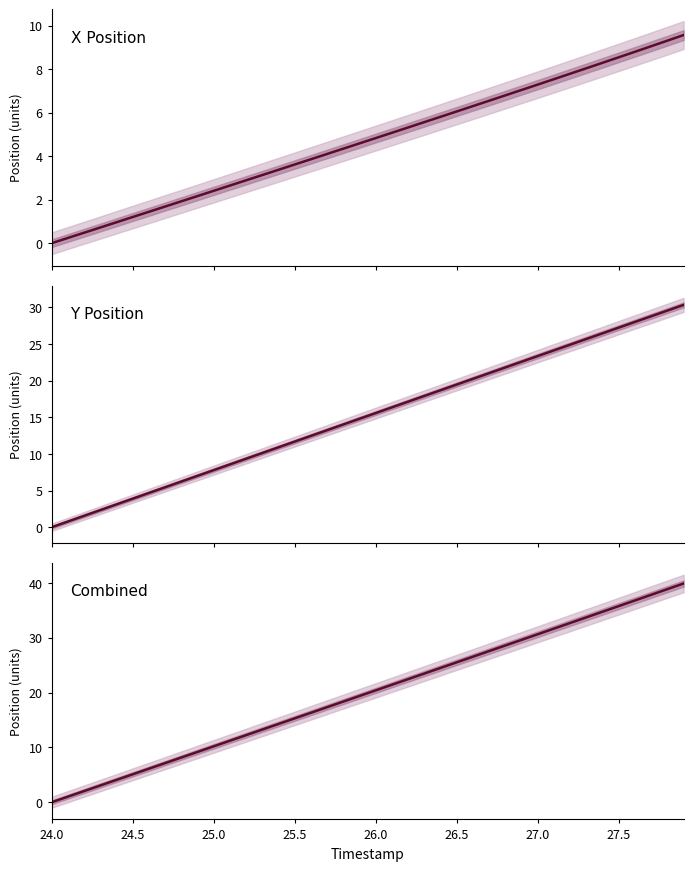

Is the value of Combined at 26.5 greater than the value of Y Position at 19?

No